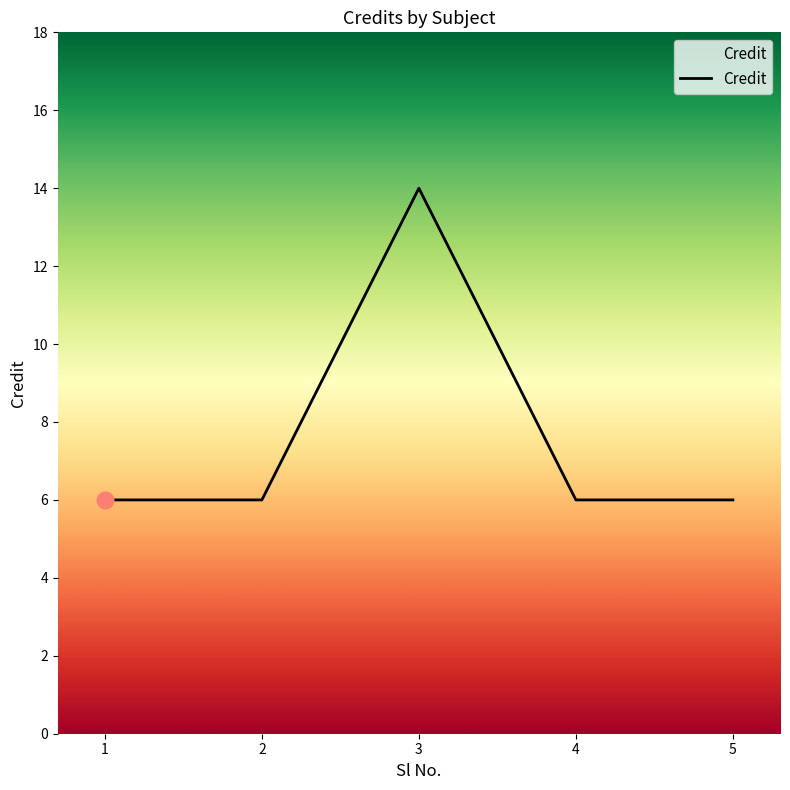

What is the minimum value shown in the chart?

6